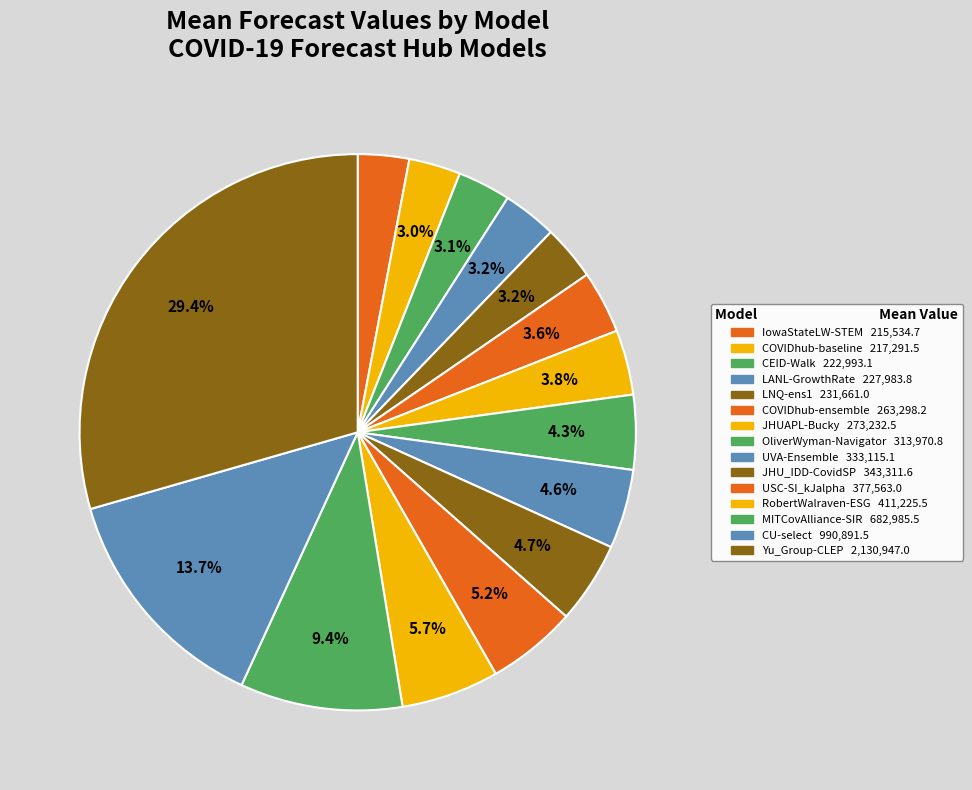

Rank the categories by value from highest to lowest.

Yu_Group-CLEP, CU-select, MITCovAlliance-SIR, RobertWalraven-ESG, USC-SI_kJalpha, JHU_IDD-CovidSP, UVA-Ensemble, OliverWyman-Navigator, JHUAPL-Bucky, COVIDhub-ensemble, LNQ-ens1, LANL-GrowthRate, CEID-Walk, COVIDhub-baseline, IowaStateLW-STEM